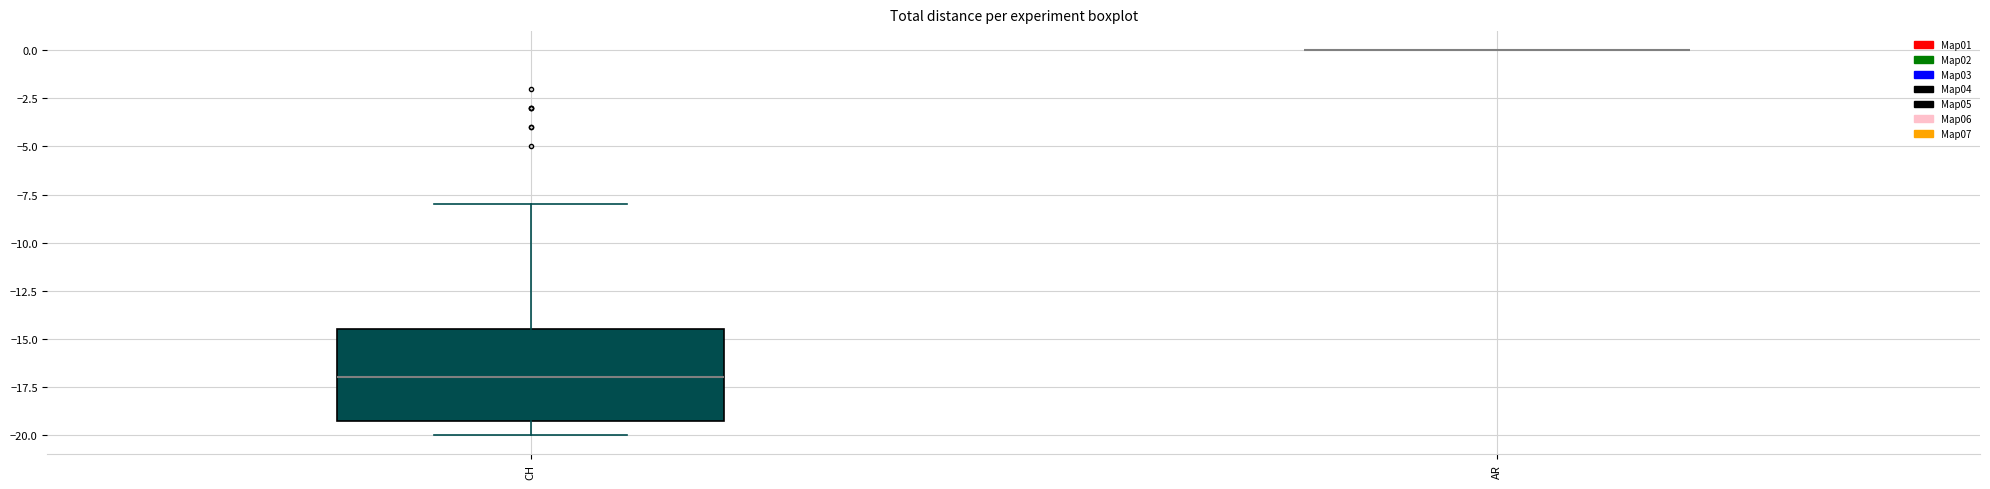

Reading left to right, transcribe this box plot: for each box, give where its median line is, the range the box spans, and where its two whiskers end, as read against the y-axis. The values are not printed on the chart, so give them approximately, as read against the axis.

CH: median -17.0, box -19.0 to -14.5, whiskers -20.0 to -8.0
AR: box collapsed to a line at 0.0, whiskers 0.0 to 0.0